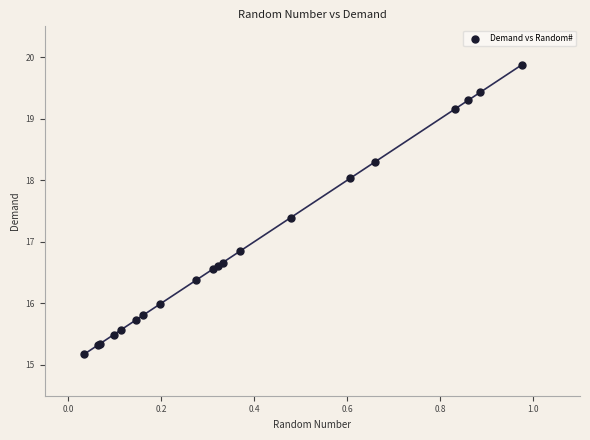

What Y value in the scatter plot is closest to 17?

16.9